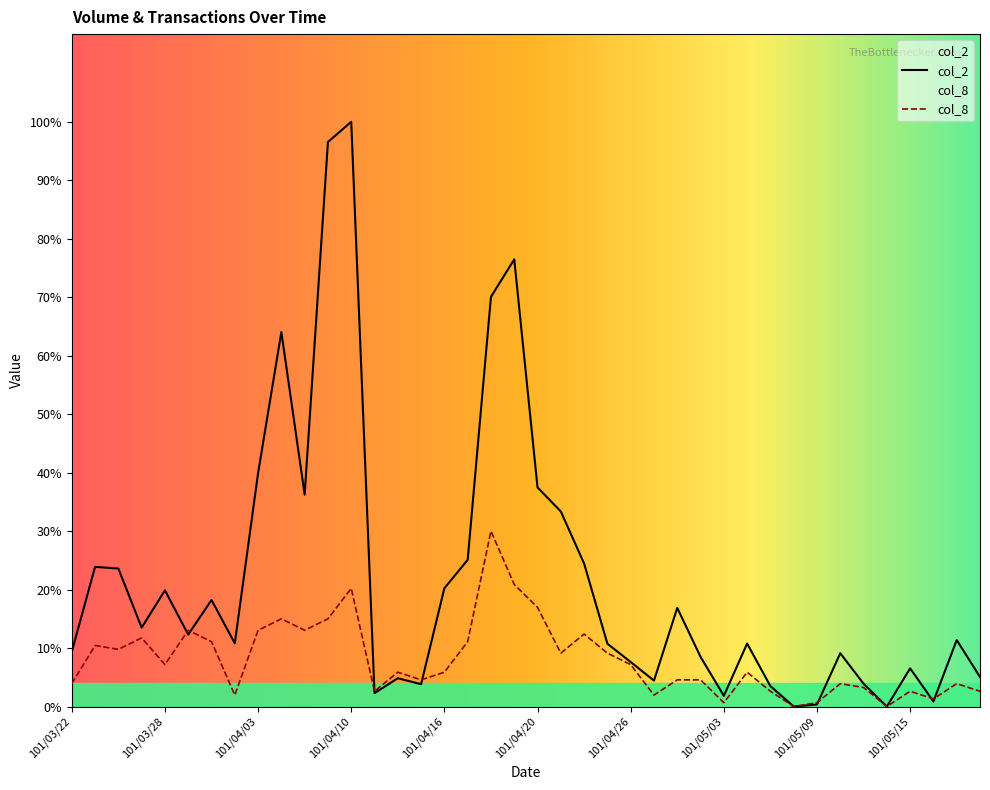

Is it true that col_2 equals 343737.1 at 101/04/10?

False